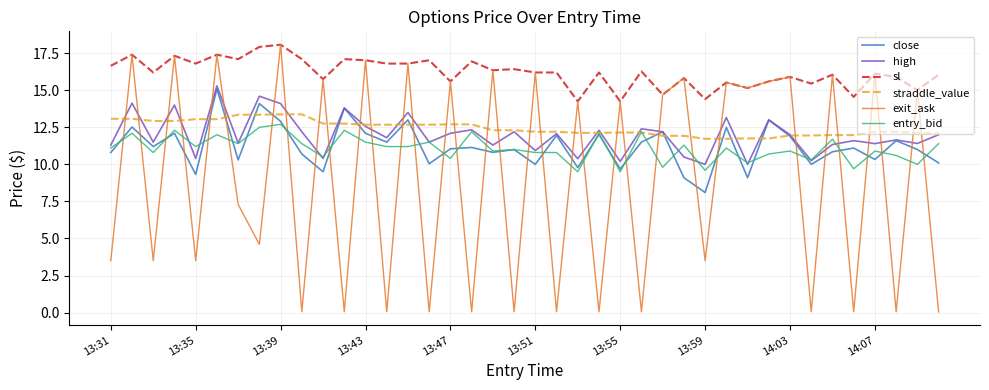

What is the maximum value shown in the chart?

18.1